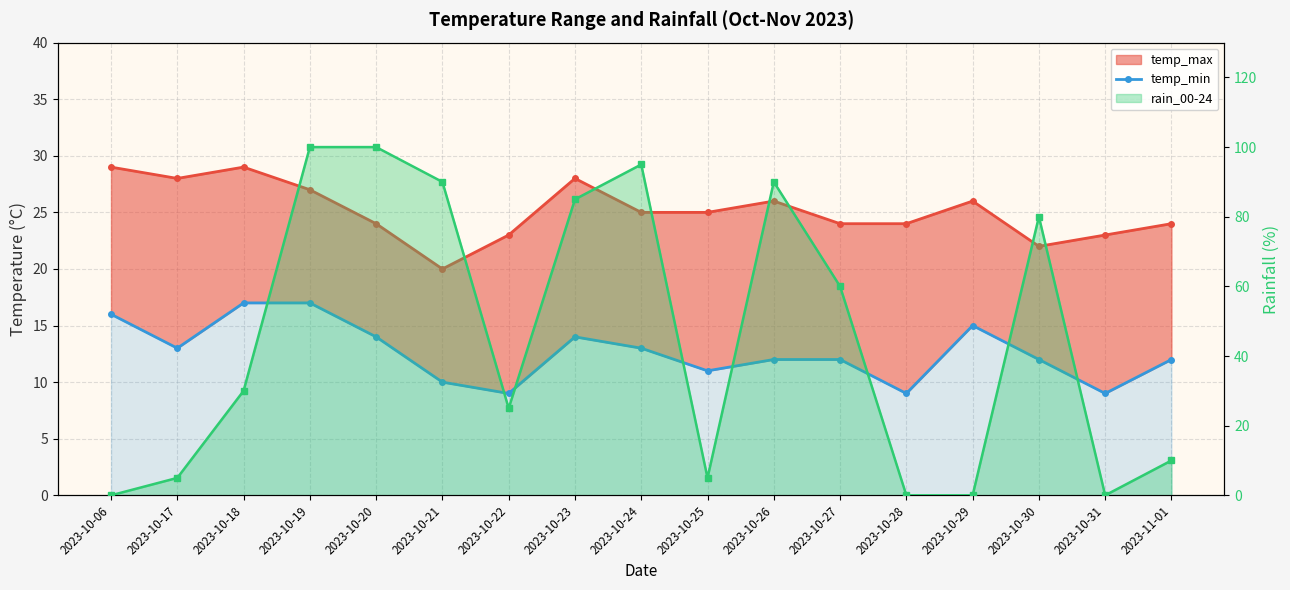

At which label is the value closest to 13?

2023-10-17